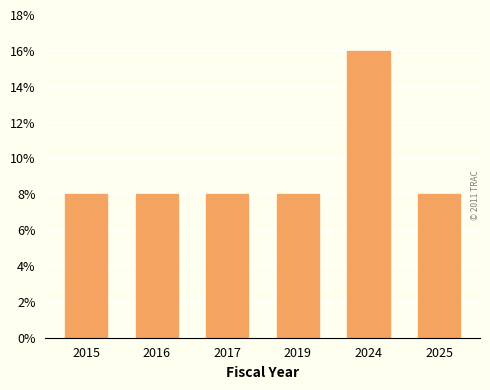

Are the bars horizontal?

No